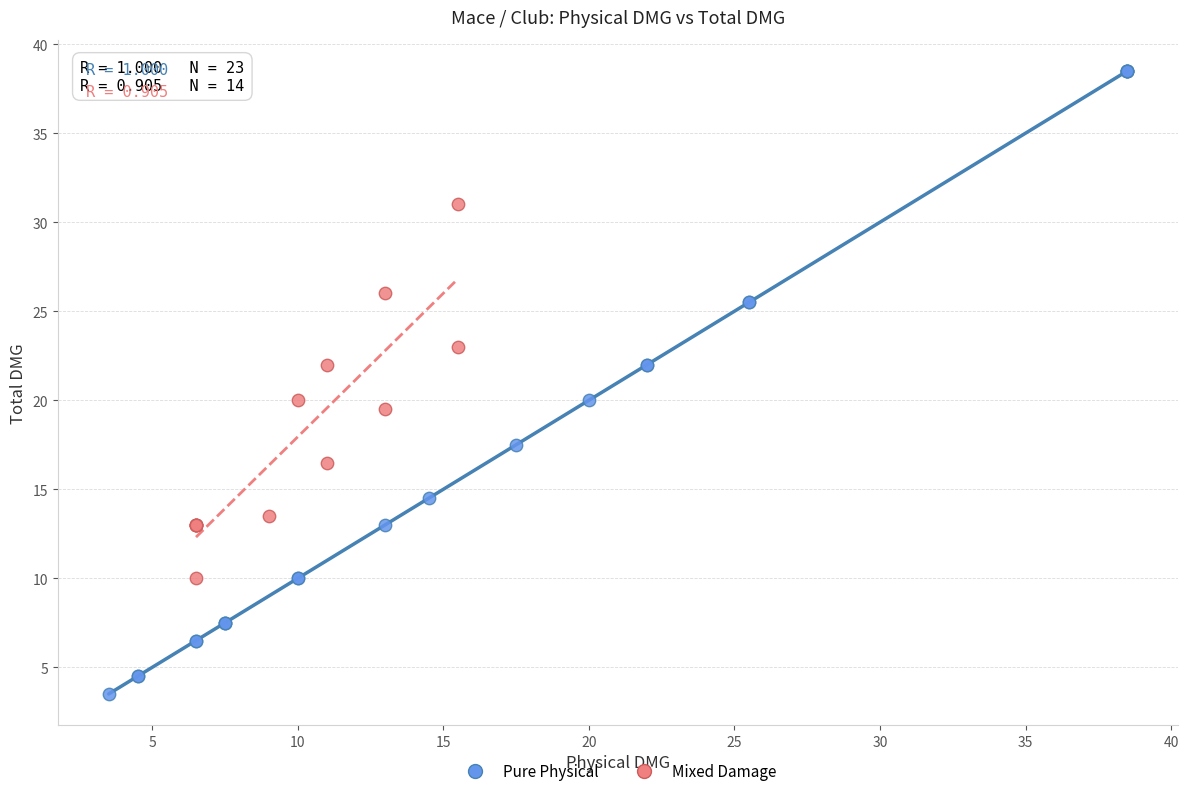

Which series reaches the maximum Y coordinate?

Pure Physical